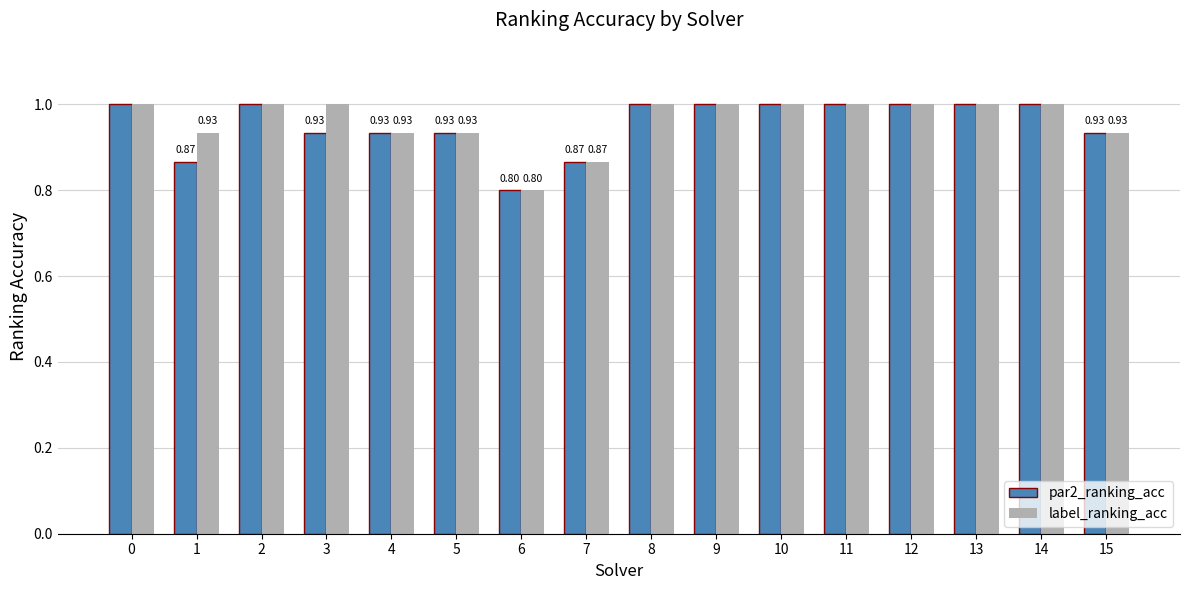

Is it true that label_ranking_acc equals 1.0 at 0?

True